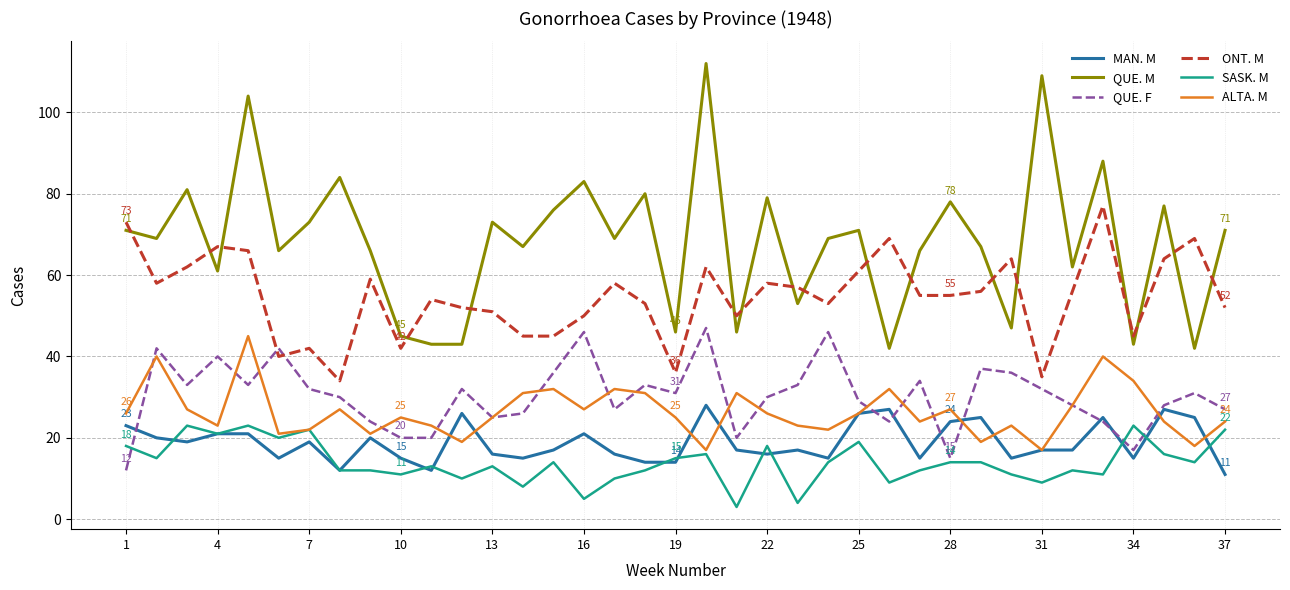

What is the minimum value for SASK. M?

3